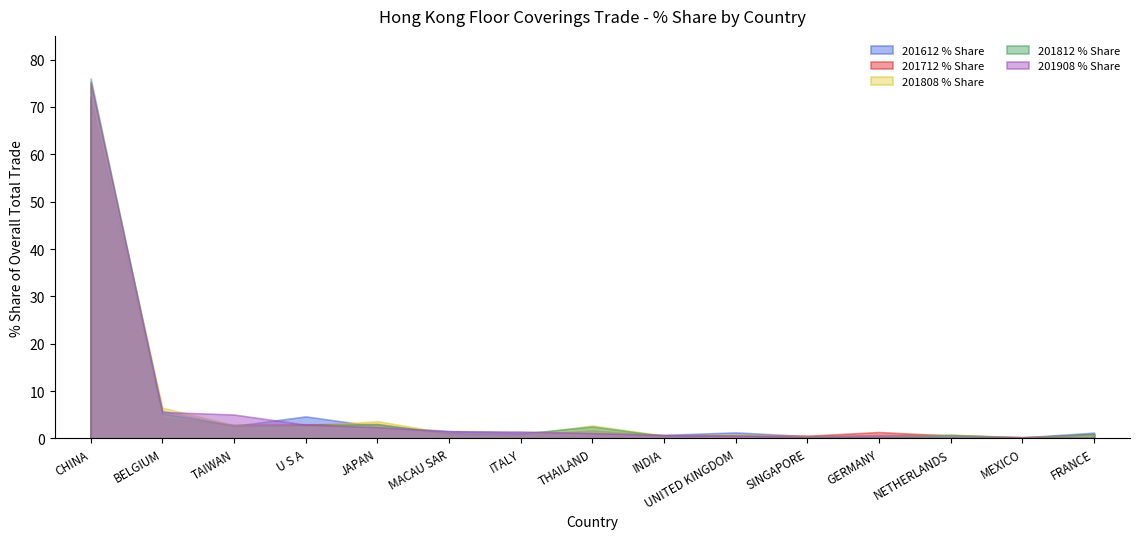

Which series has the largest total across all categories?

201808 % Share